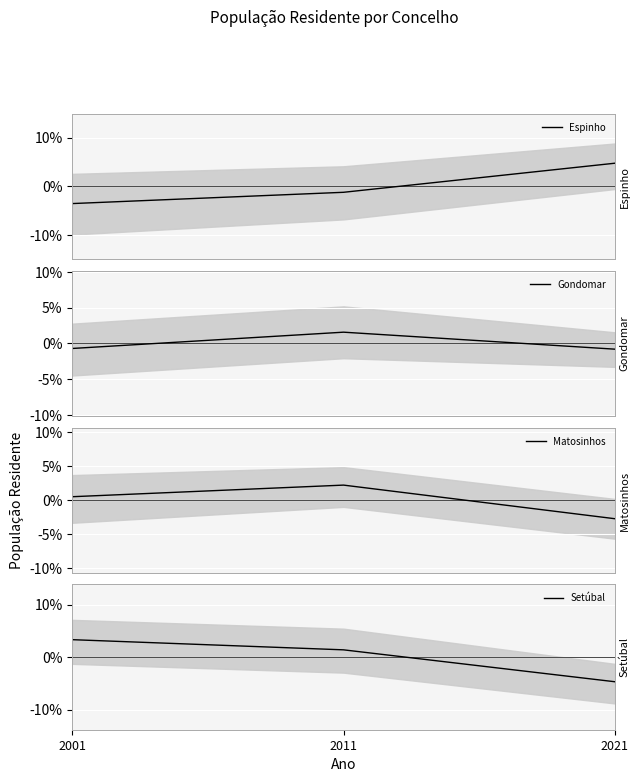

The value of Gondomar at 2011 is 1.6. True or false?

True